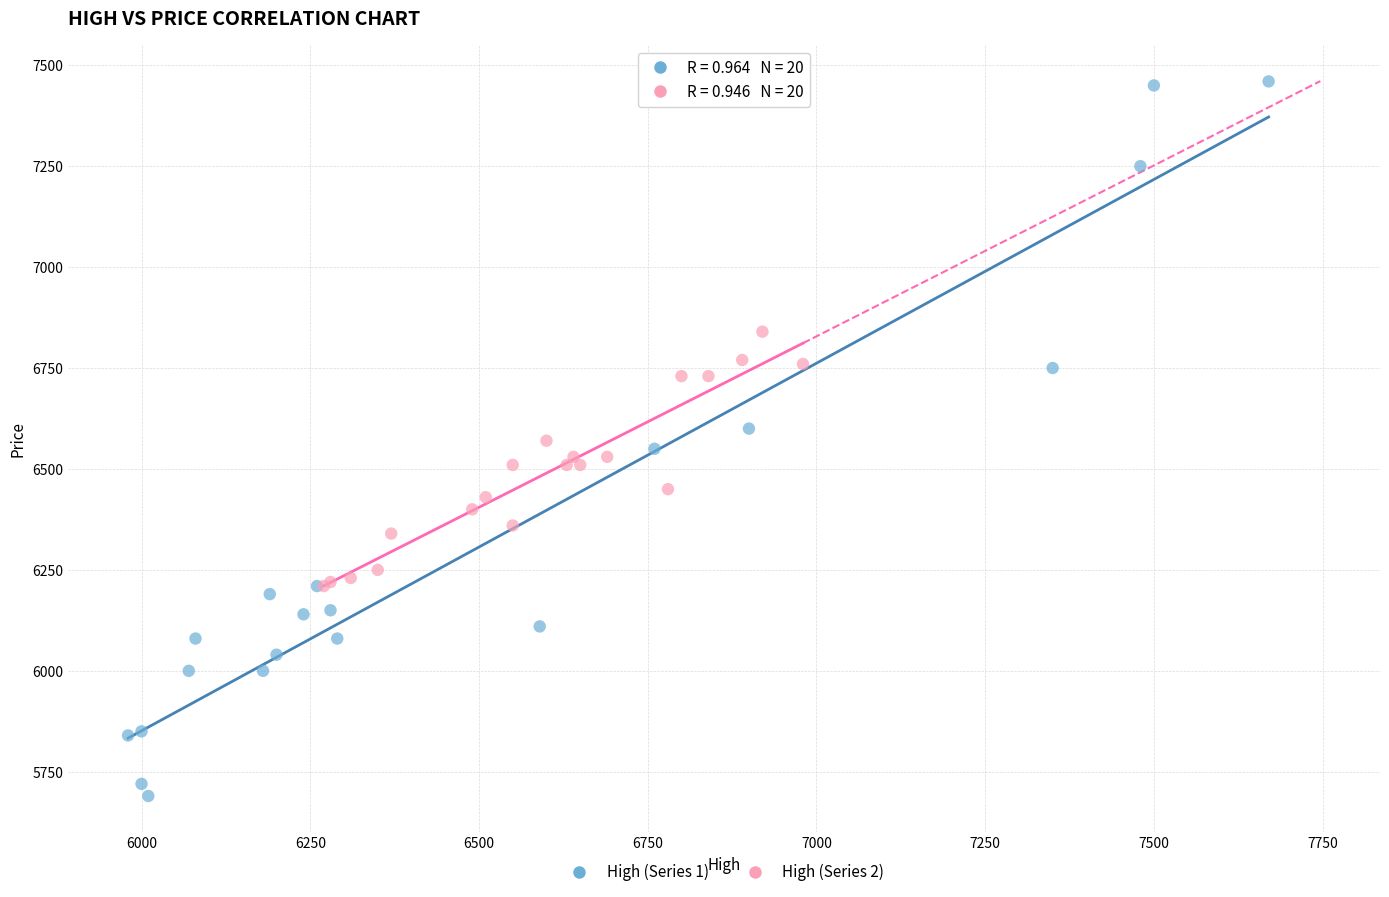

Which series has the widest spread of Y values?

High (Series 1)